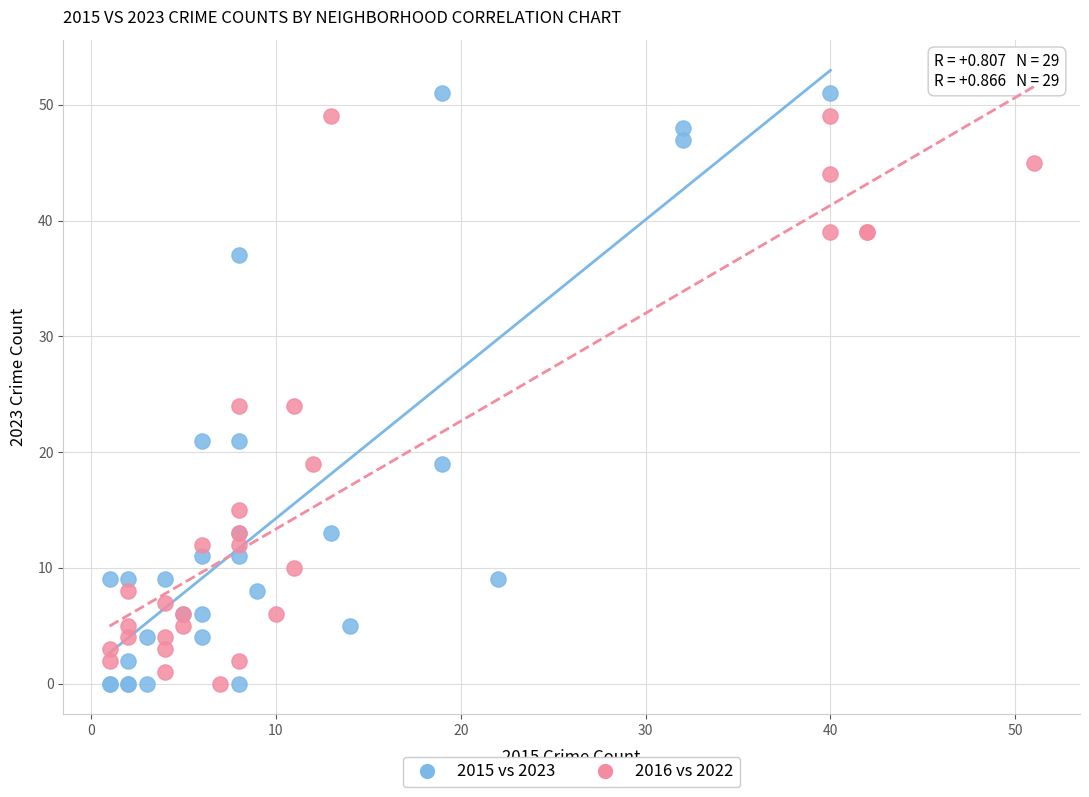

What are all the series names shown in the legend?

2015 vs 2023, 2016 vs 2022